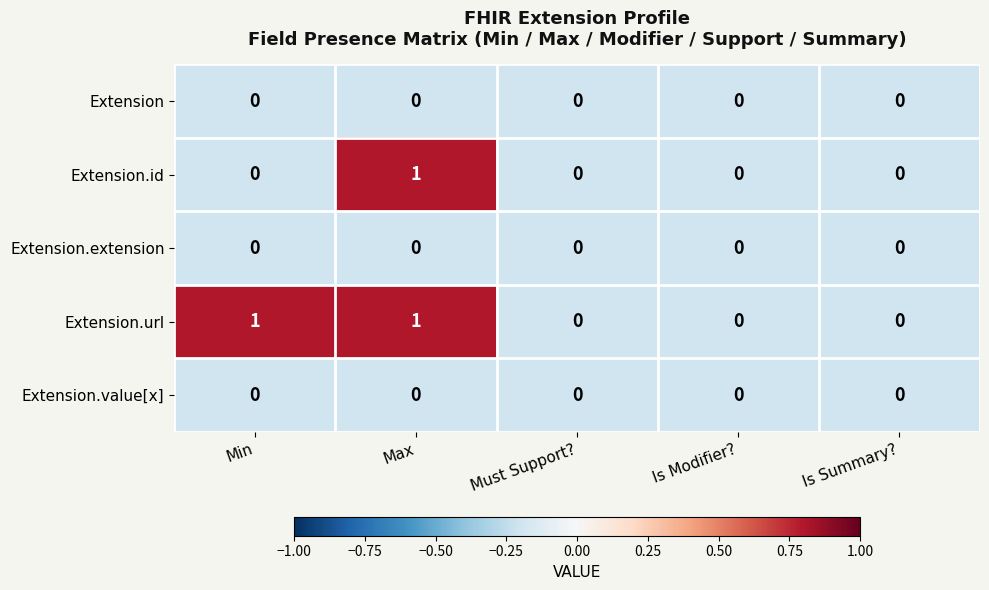

How many Extension.id values are between 0 and 1?

5